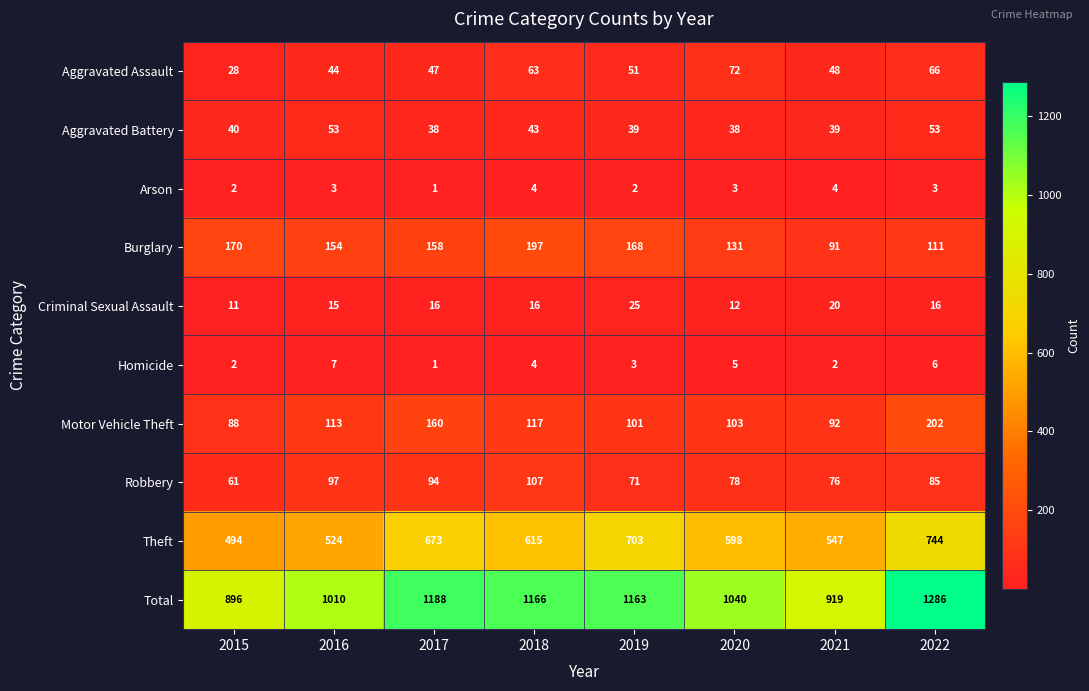

Rank the series at 2019 from lowest to highest value.

Arson, Homicide, Criminal Sexual Assault, Aggravated Battery, Aggravated Assault, Robbery, Motor Vehicle Theft, Burglary, Theft, Total